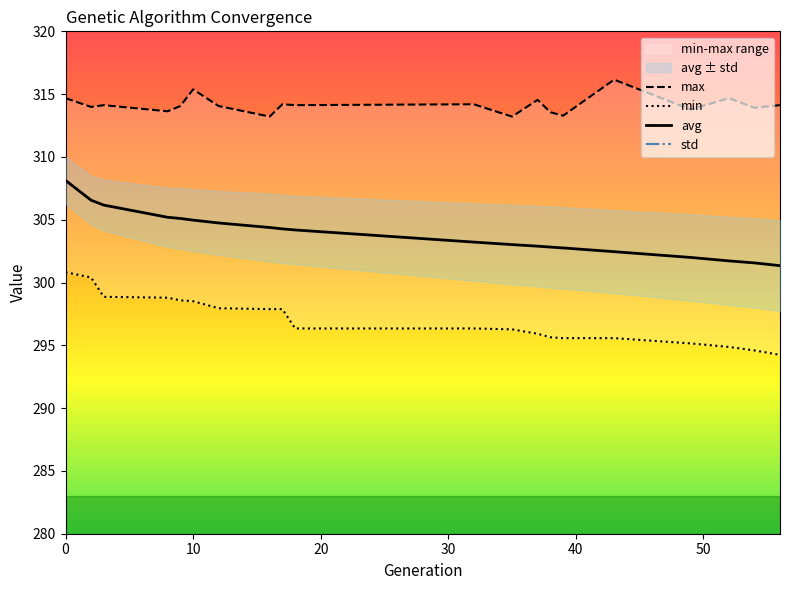

What is the difference between the min values at 37 and 12?

2.0